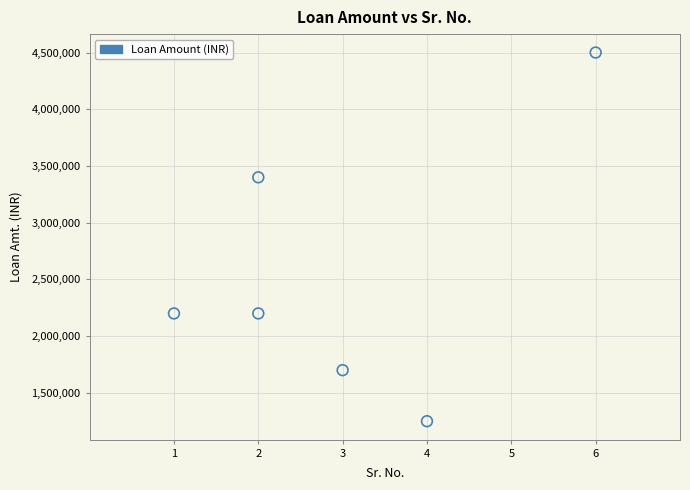

What is the average Y value?

2541667